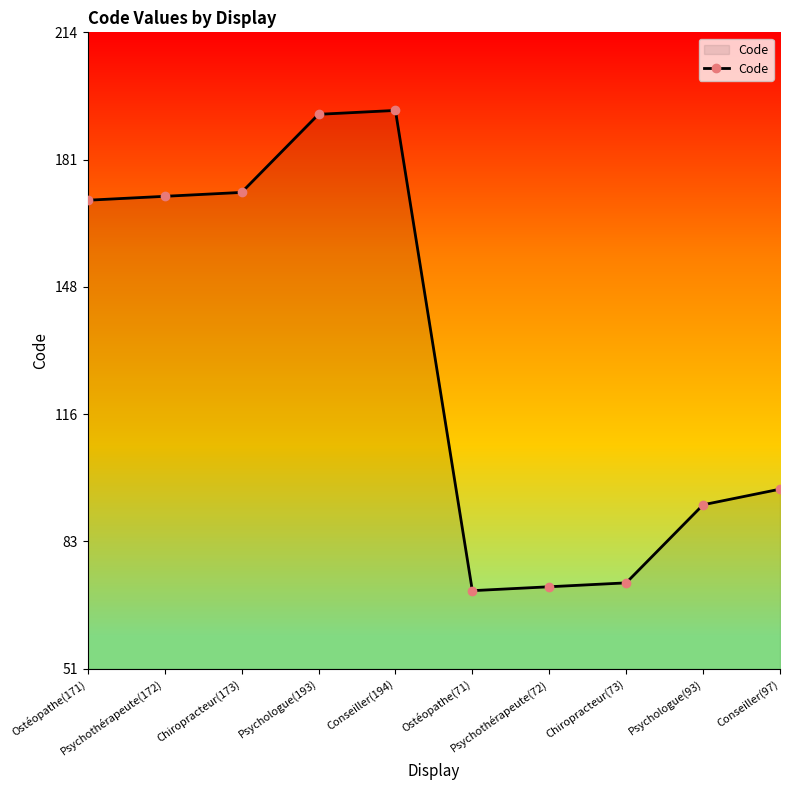

Reading left to right, extract all data points from this chart.

Ostéopathe(171)=171	Psychothérapeute(172)=172	Chiropracteur(173)=173	Psychologue(193)=193	Conseiller(194)=194	Ostéopathe(71)=71	Psychothérapeute(72)=72	Chiropracteur(73)=73	Psychologue(93)=93	Conseiller(97)=97